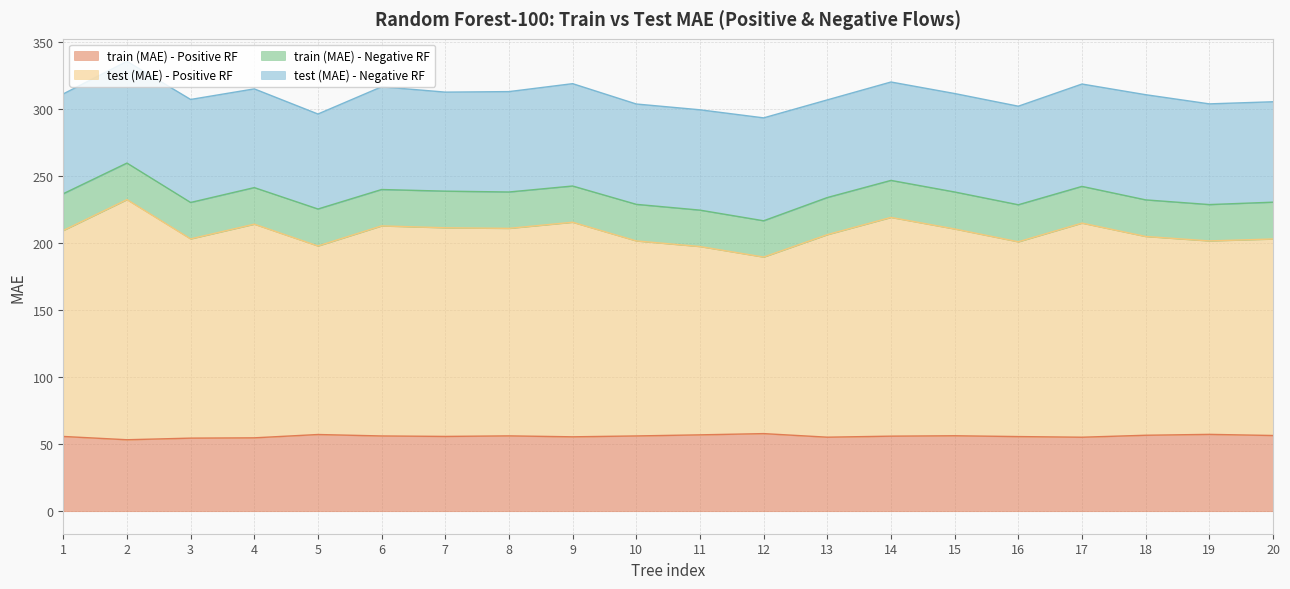

What is the minimum value shown in the chart?

53.3